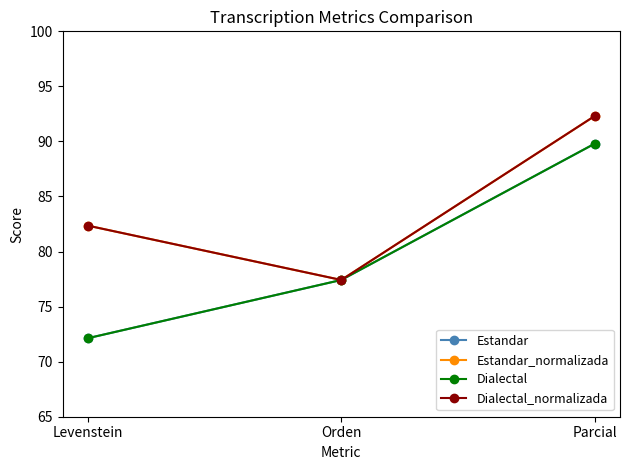

Does the chart display data point markers on the line(s)?

Yes